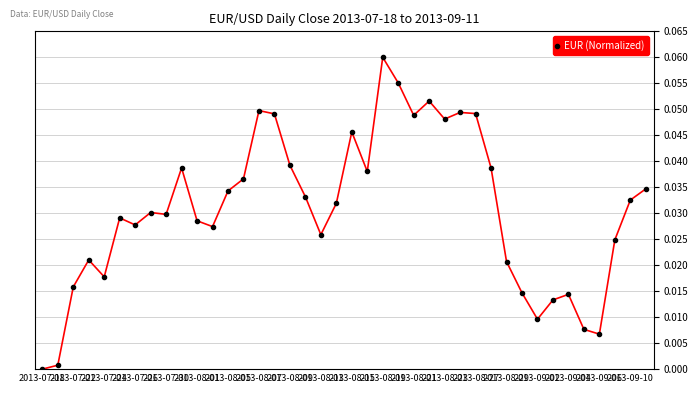

What is the sum of all values?

1.2